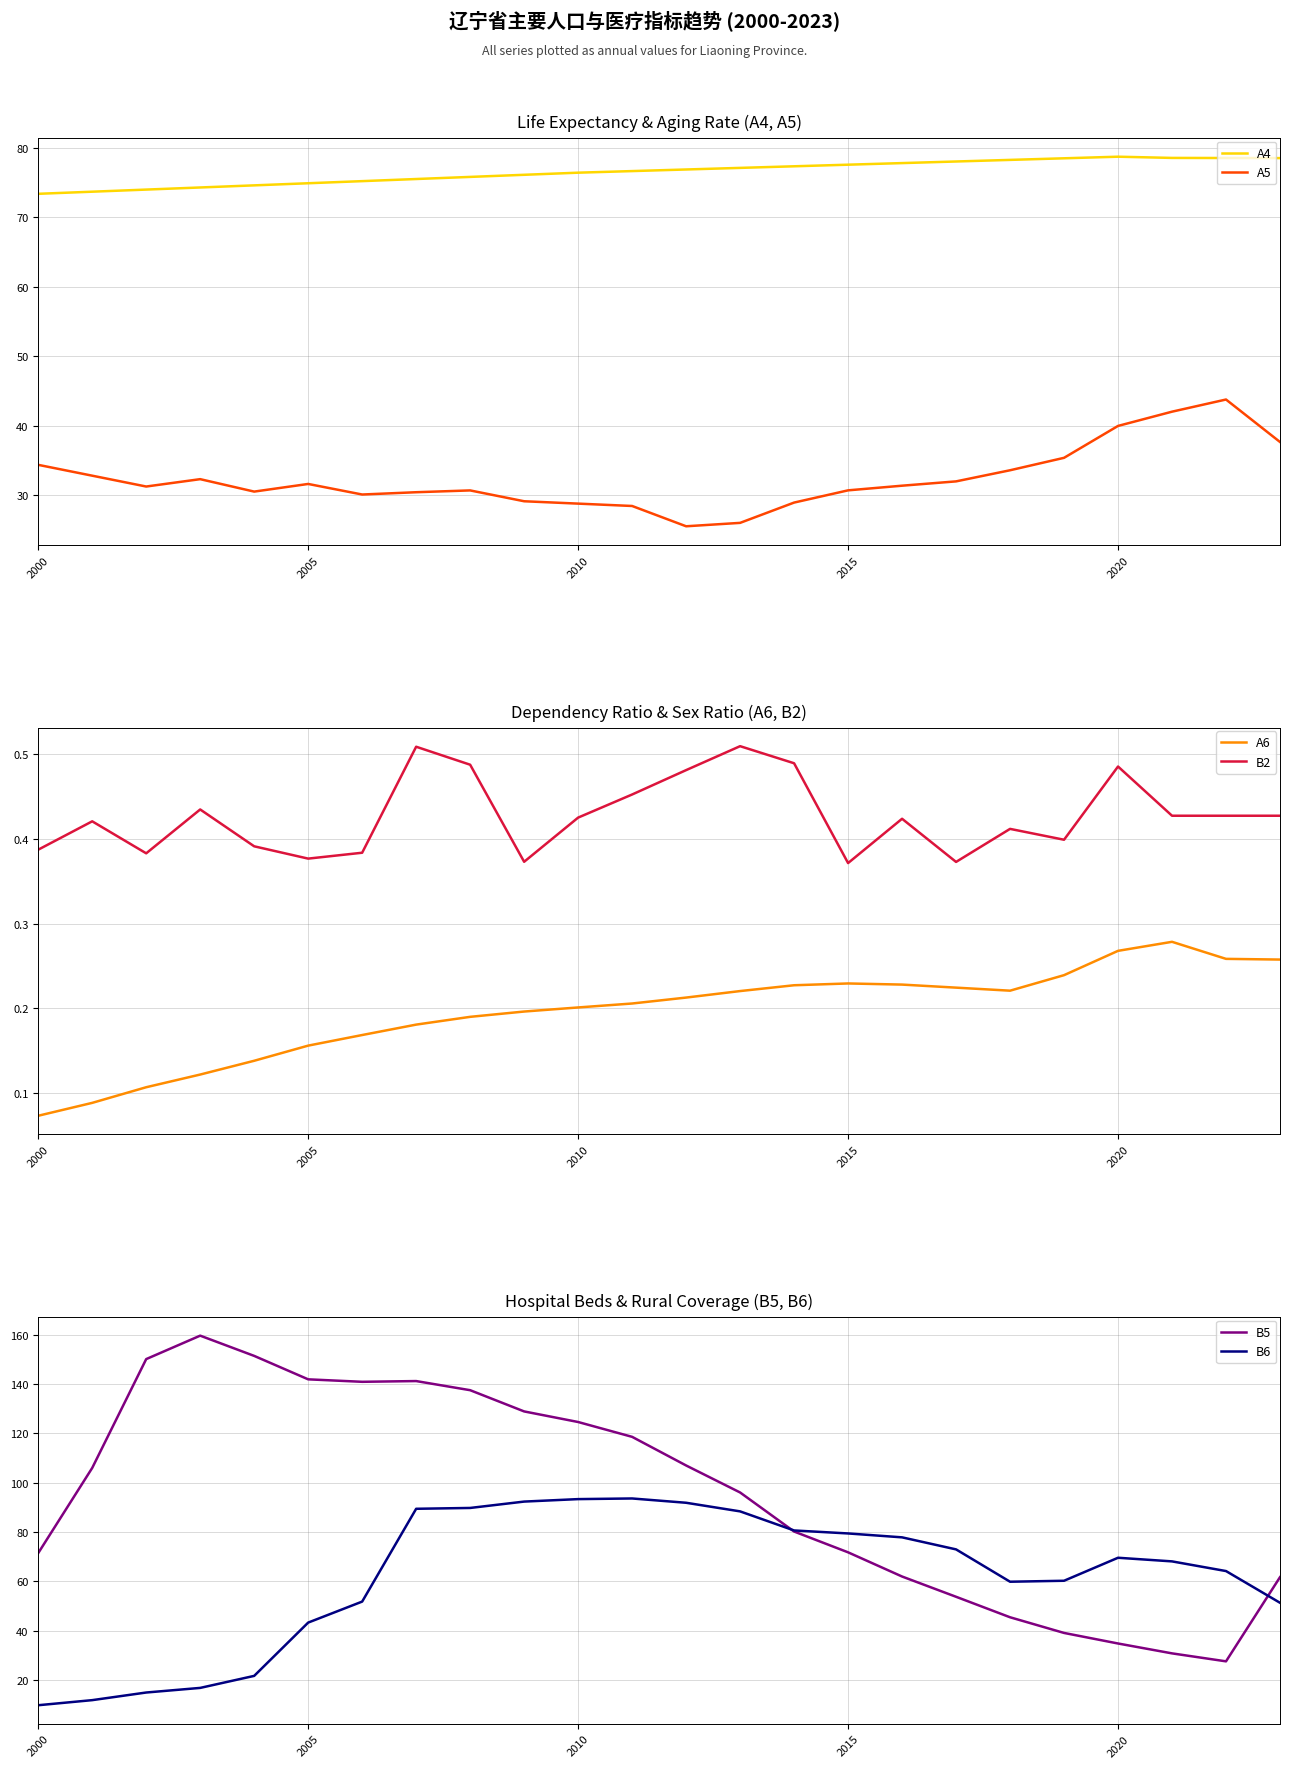

What is the minimum value for A4?

73.3